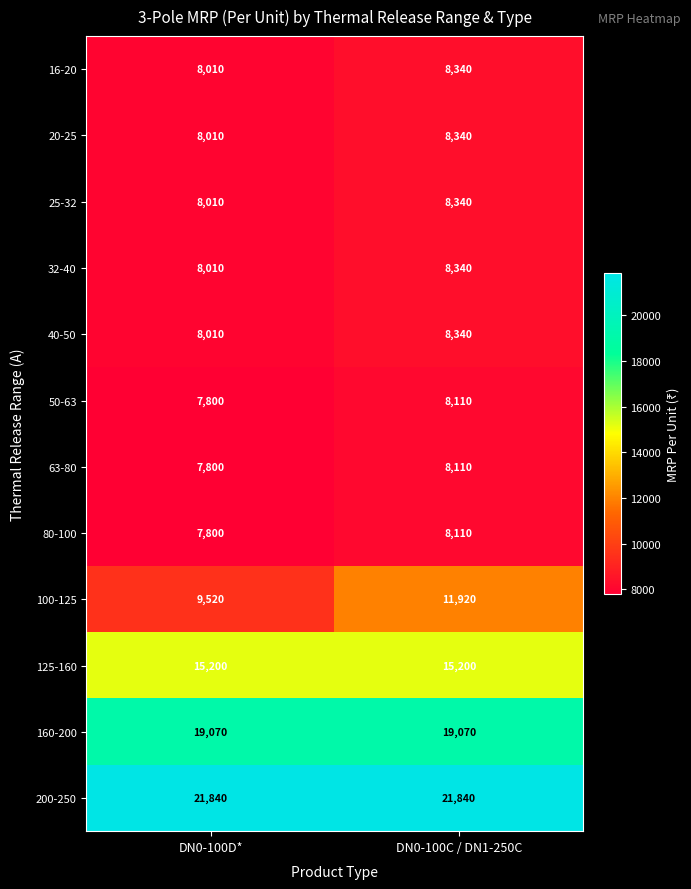

Count the number of data series in this chart.

12